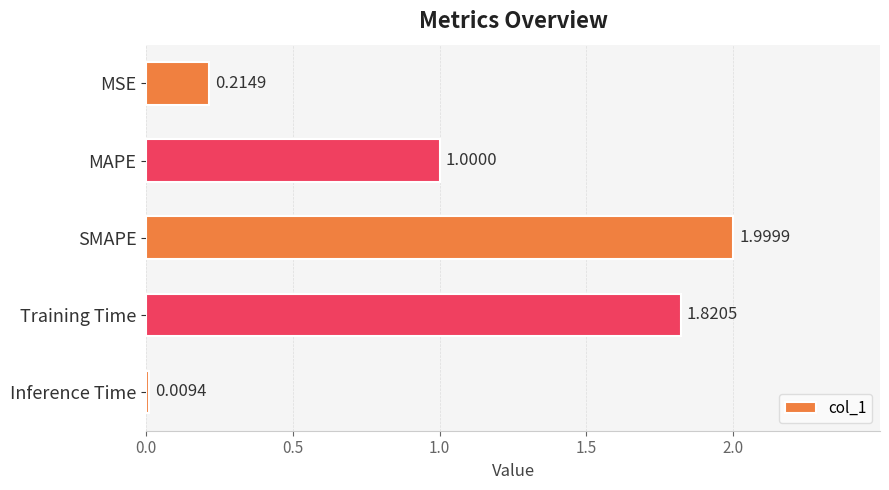

At which label is the value closest to 1?

MAPE